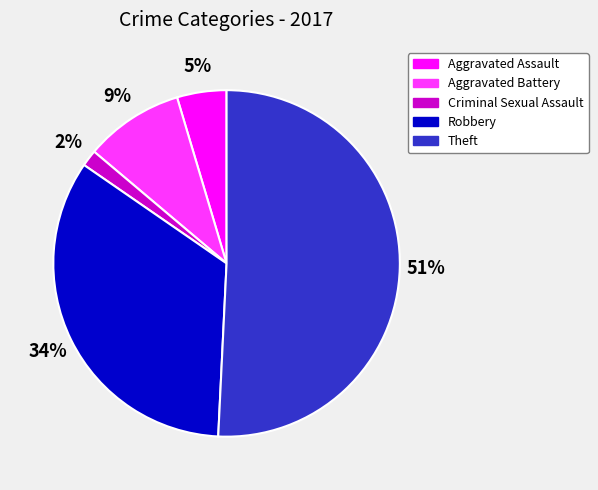

Which has a higher value, Robbery or Theft?

Theft